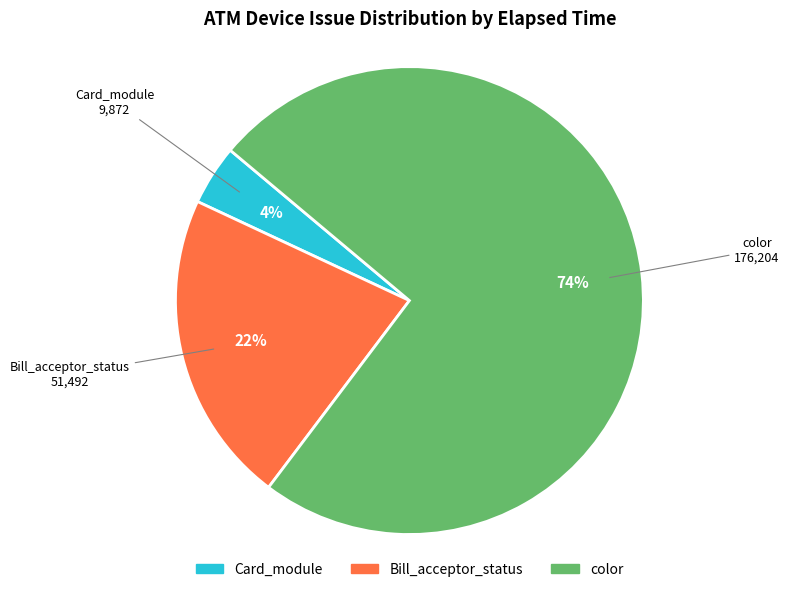

To the nearest percent, what is the difference between the largest and smallest slice percentages?

70%